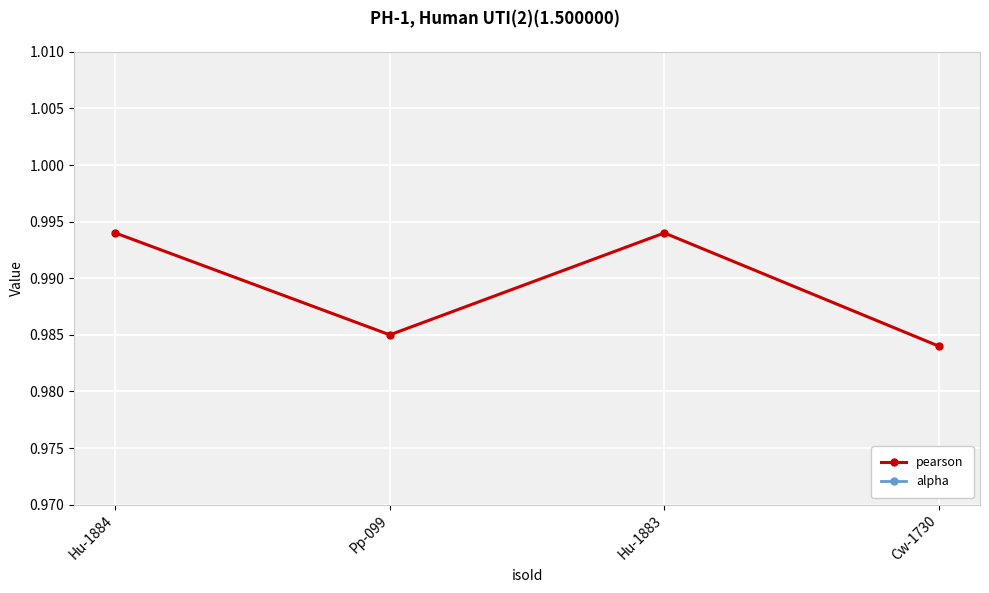

Which label corresponds to the smallest value in the chart?

Hu-1884